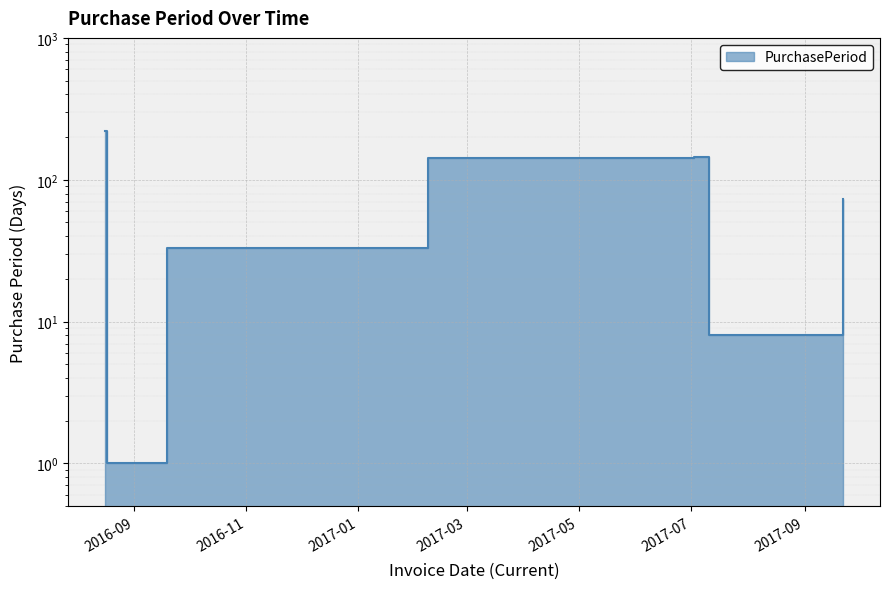

What is the ratio of the value at 2017-07-03 to the value at 2017-07-11?

18.1